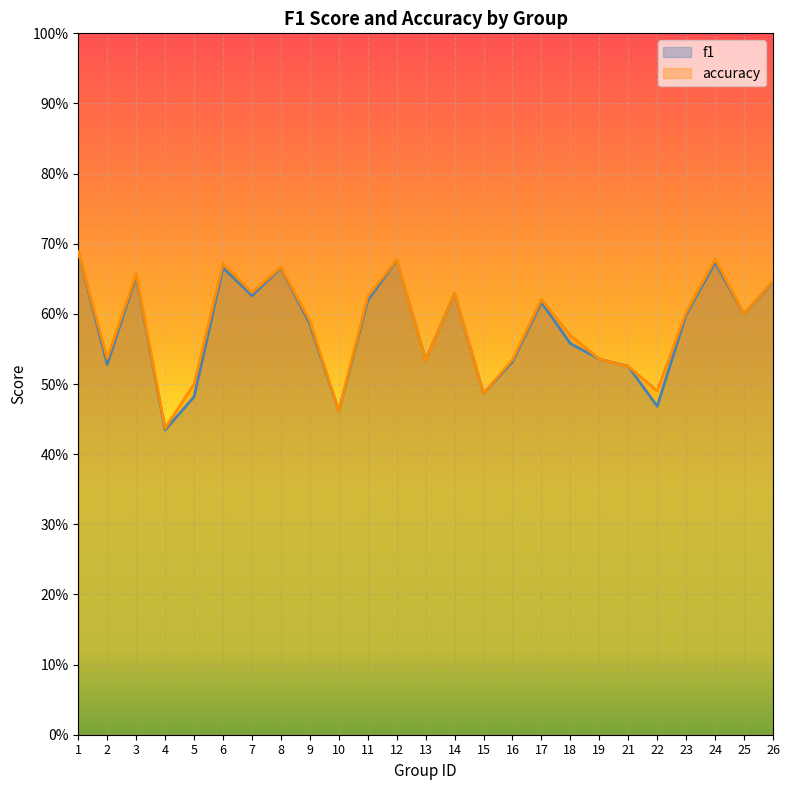

Which label corresponds to the smallest value in the chart?

4